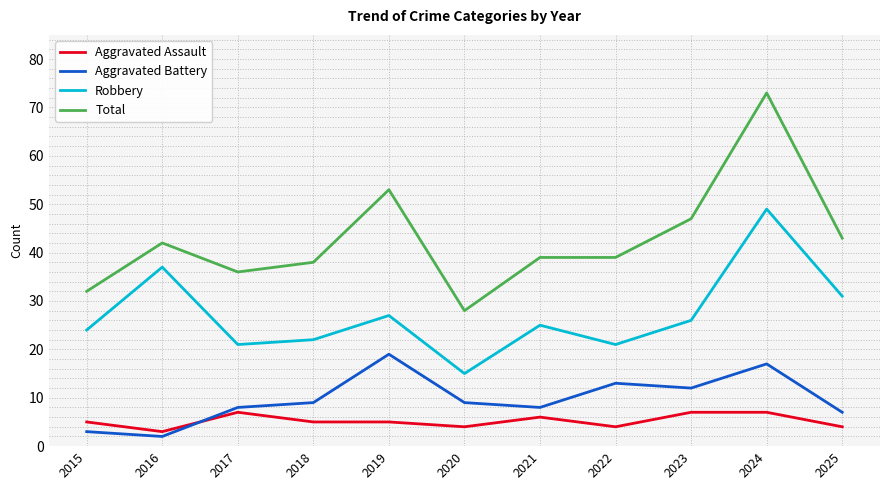

How many Aggravated Assault values are between 4 and 7?

10